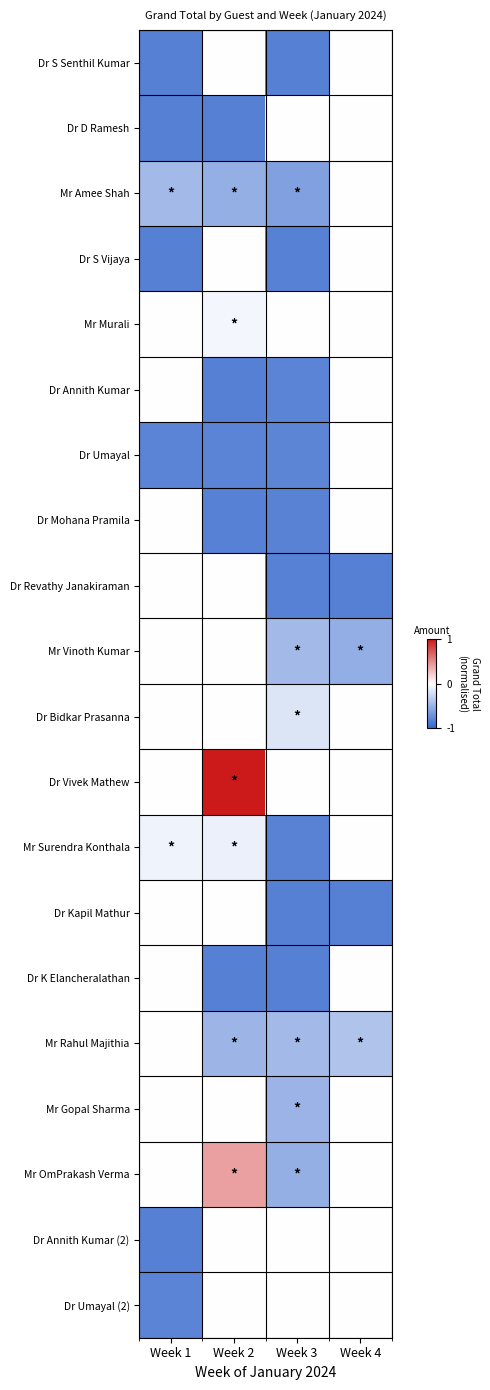

Reading left to right, extract all data points from this chart.

Dr S Senthil Kumar: Week 1=-0.8	Week 2=0.0	Week 3=-0.8	Week 4=0.0
Dr D Ramesh: Week 1=-0.8	Week 2=-0.8	Week 3=0.0	Week 4=0.0
Mr Amee Shah: Week 1=-0.5	Week 2=-0.5	Week 3=-0.6	Week 4=0.0
Dr S Vijaya: Week 1=-0.8	Week 2=0.0	Week 3=-0.8	Week 4=0.0
Mr Murali: Week 1=0.0	Week 2=-0.1	Week 3=0.0	Week 4=0.0
Dr Annith Kumar: Week 1=0.0	Week 2=-0.8	Week 3=-0.8	Week 4=0.0
Dr Umayal: Week 1=-0.8	Week 2=-0.8	Week 3=-0.8	Week 4=0.0
Dr Mohana Pramila: Week 1=0.0	Week 2=-0.8	Week 3=-0.8	Week 4=0.0
Dr Revathy Janakiraman: Week 1=0.0	Week 2=0.0	Week 3=-0.8	Week 4=-0.8
Mr Vinoth Kumar: Week 1=0.0	Week 2=0.0	Week 3=-0.4	Week 4=-0.5
Dr Bidkar Prasanna: Week 1=0.0	Week 2=0.0	Week 3=-0.2	Week 4=0.0
Dr Vivek Mathew: Week 1=0.0	Week 2=1.0	Week 3=0.0	Week 4=0.0
Mr Surendra Konthala: Week 1=-0.1	Week 2=-0.1	Week 3=-0.8	Week 4=0.0
Dr Kapil Mathur: Week 1=0.0	Week 2=0.0	Week 3=-0.8	Week 4=-0.8
Dr K Elancheralathan: Week 1=0.0	Week 2=-0.8	Week 3=-0.8	Week 4=0.0
Mr Rahul Majithia: Week 1=0.0	Week 2=-0.5	Week 3=-0.5	Week 4=-0.4
Mr Gopal Sharma: Week 1=0.0	Week 2=0.0	Week 3=-0.5	Week 4=0.0
Mr OmPrakash Verma: Week 1=0.0	Week 2=0.4	Week 3=-0.5	Week 4=0.0
Dr Annith Kumar (2): Week 1=-0.8	Week 2=0.0	Week 3=0.0	Week 4=0.0
Dr Umayal (2): Week 1=-0.8	Week 2=0.0	Week 3=0.0	Week 4=0.0